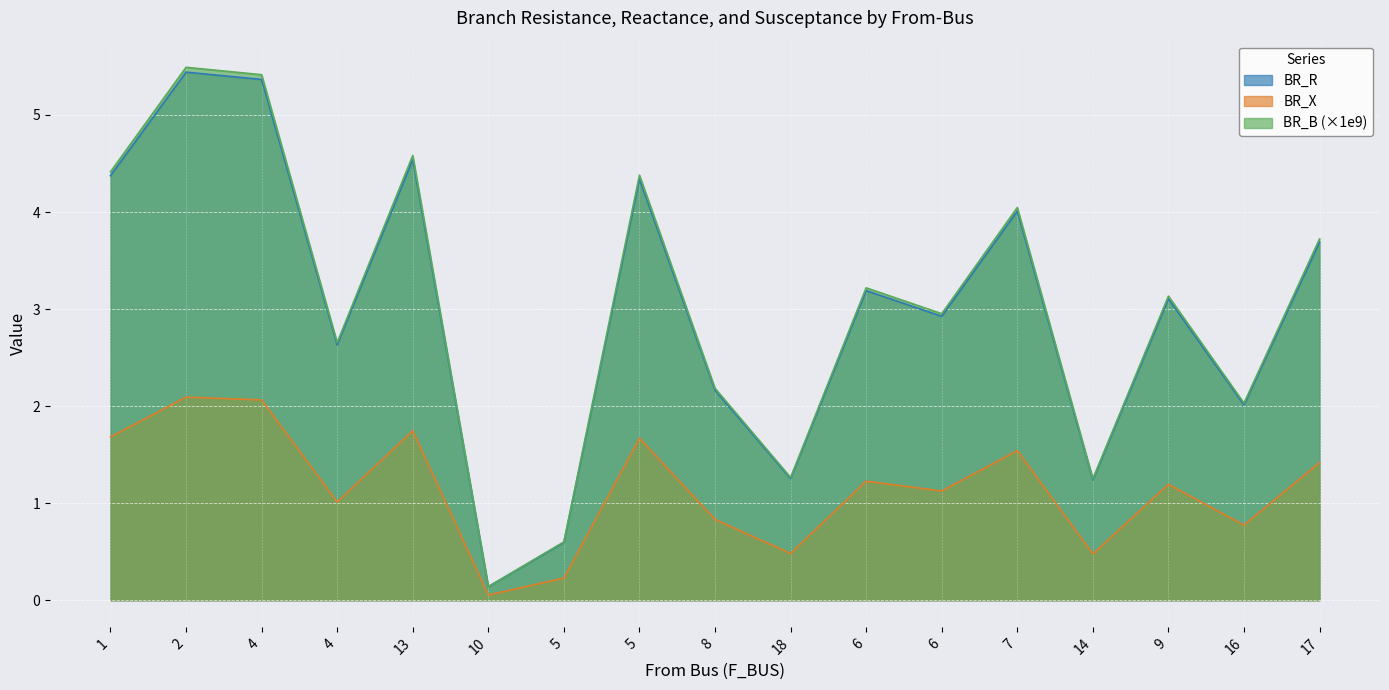

Reading right to left, what are all the values shown in this chart?

BR_R: 17=3.7	16=2.0	9=3.1	14=1.2	7=4.0	6=2.9	6=3.2	18=1.3	8=2.2	5=4.3	5=0.6	10=0.1	13=4.5	4=2.6	4=5.4	2=5.4	1=4.4
BR_X: 17=1.4	16=0.8	9=1.2	14=0.5	7=1.5	6=1.1	6=1.2	18=0.5	8=0.8	5=1.7	5=0.2	10=0.1	13=1.7	4=1.0	4=2.1	2=2.1	1=1.7
BR_B: 17=3.7	16=2.0	9=3.1	14=1.3	7=4.0	6=3.0	6=3.2	18=1.3	8=2.2	5=4.4	5=0.6	10=0.1	13=4.6	4=2.7	4=5.4	2=5.5	1=4.4